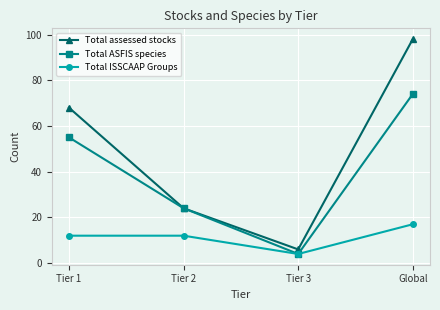

What is the minimum value shown in the chart?

4